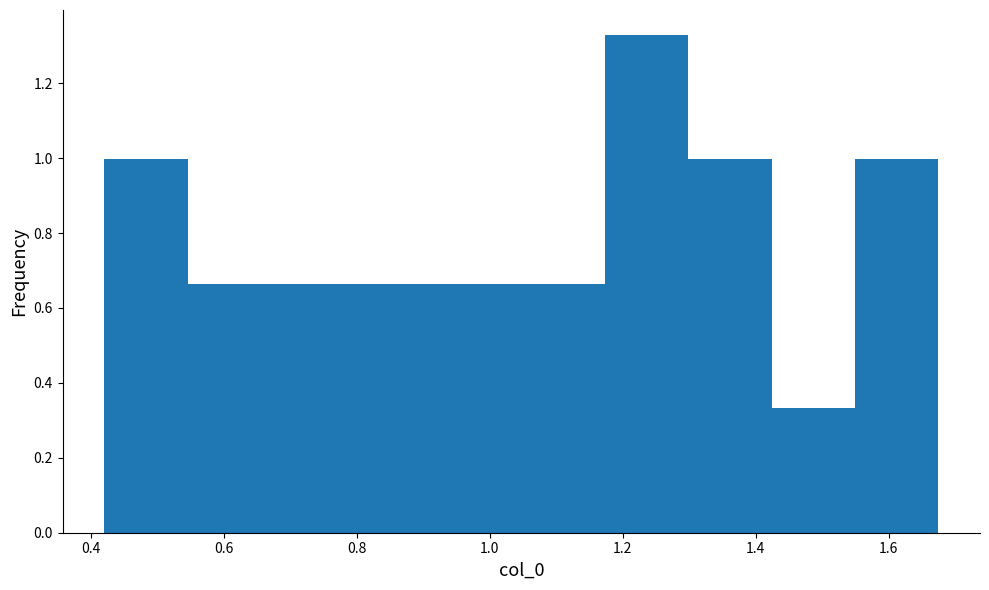

How tall is the bar that spans 0.54 to 0.68 on the x-axis? Neither the bar edges nor the heights are printed on the chart, so give them approximately, as read against the axes.

0.66